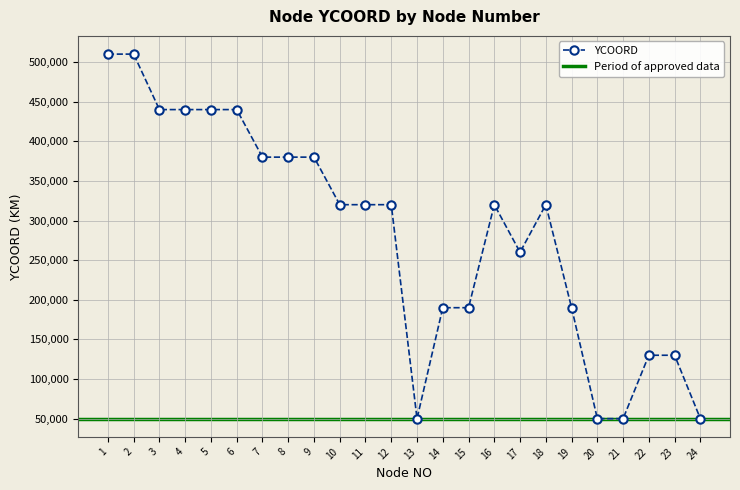

What is the value of the 10th point from the left?

320000